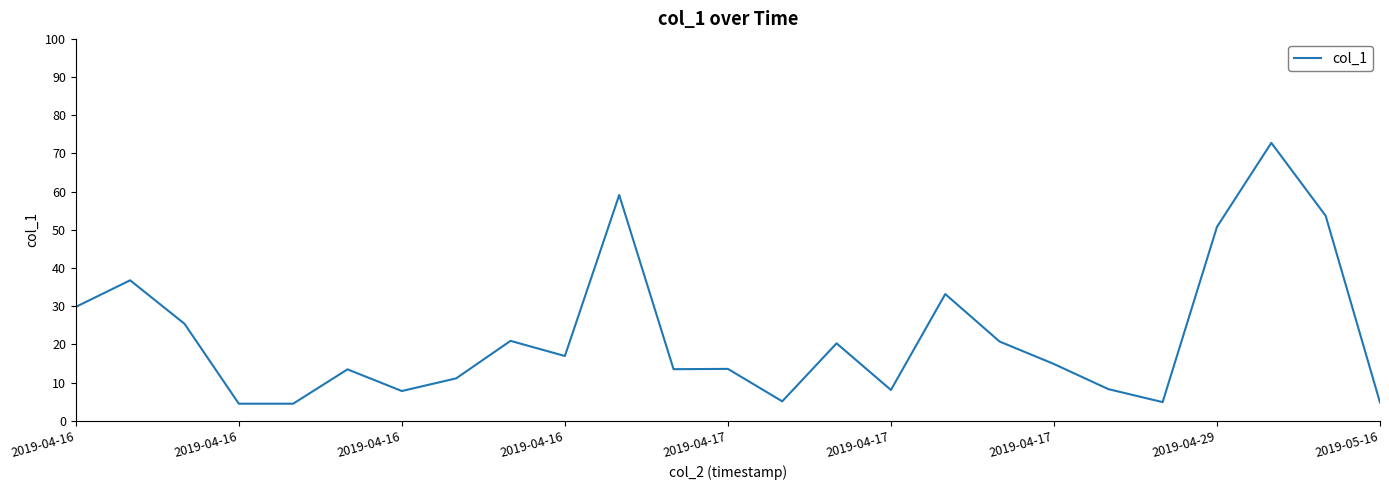

What is the greatest value displayed?

72.8